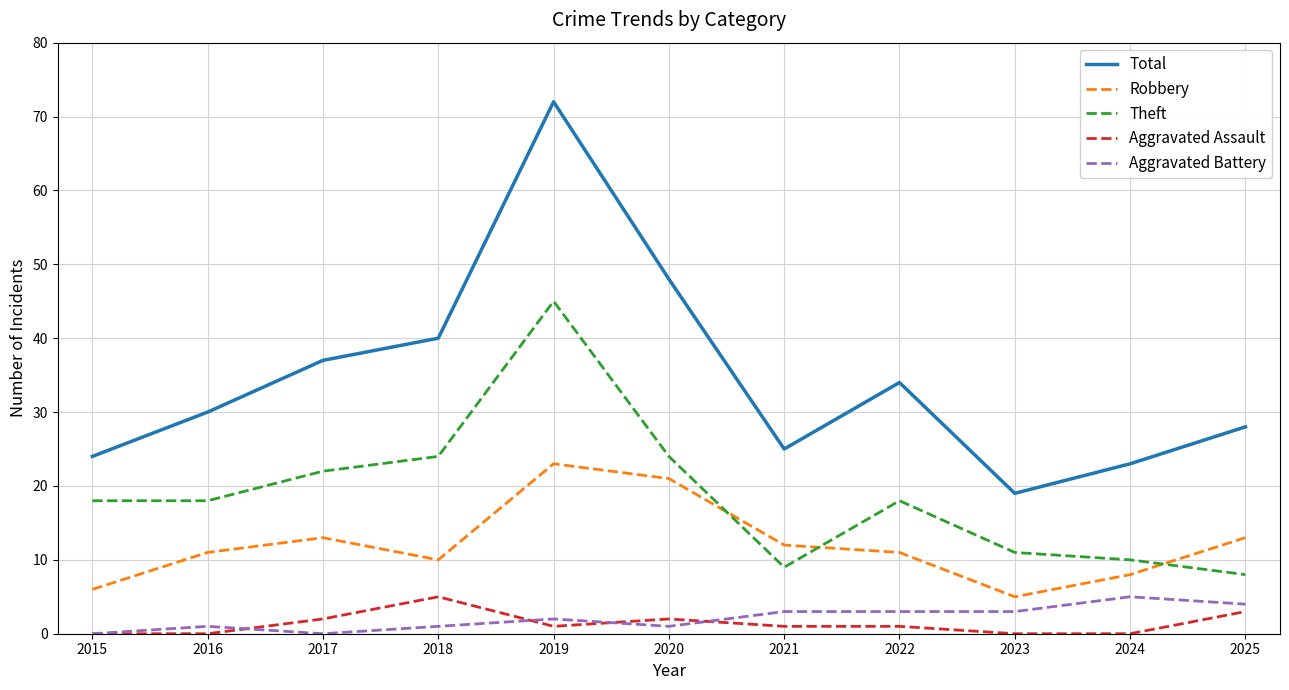

What is the maximum value shown in the chart?

72